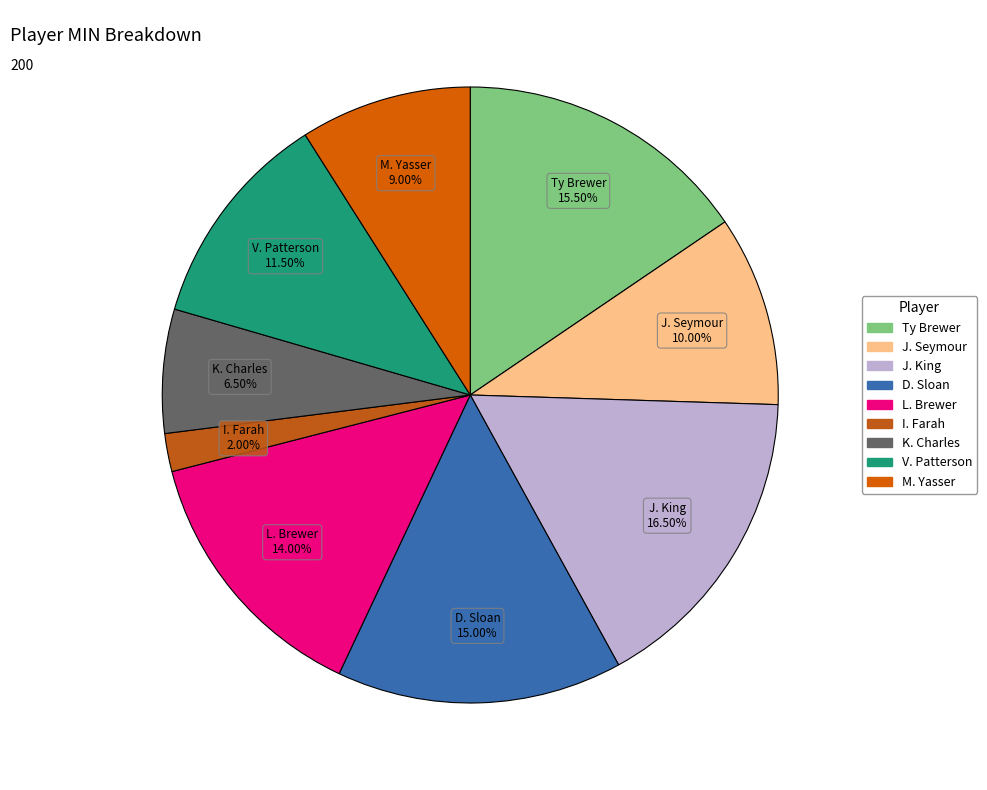

Do J. Seymour and J. King together represent more than half of the pie?

No